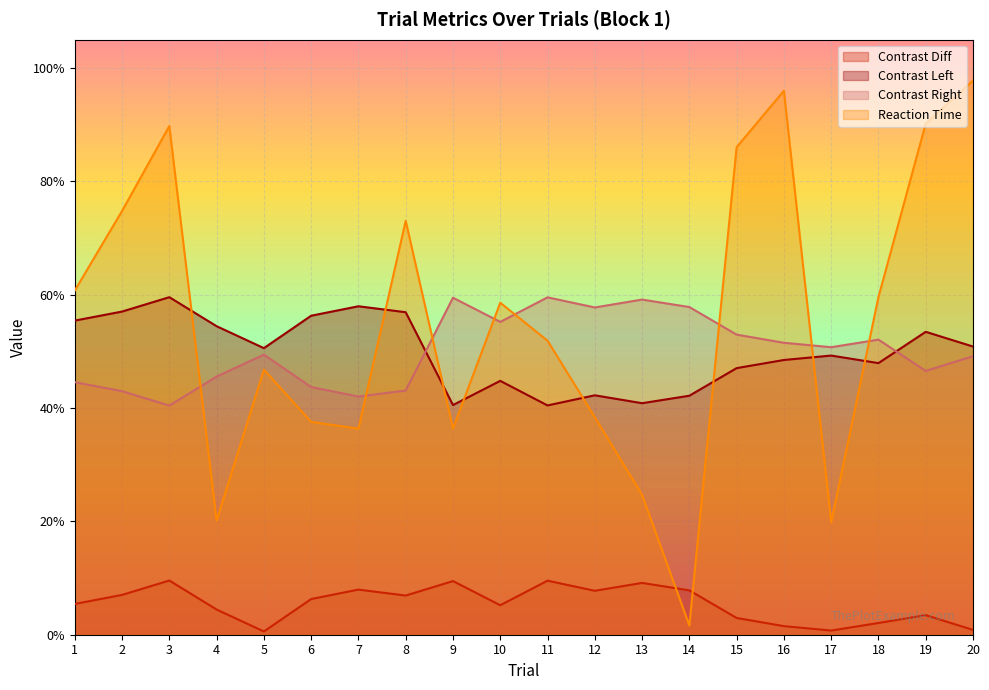

Where do contrast_left and rt first cross each other?

3 and 4